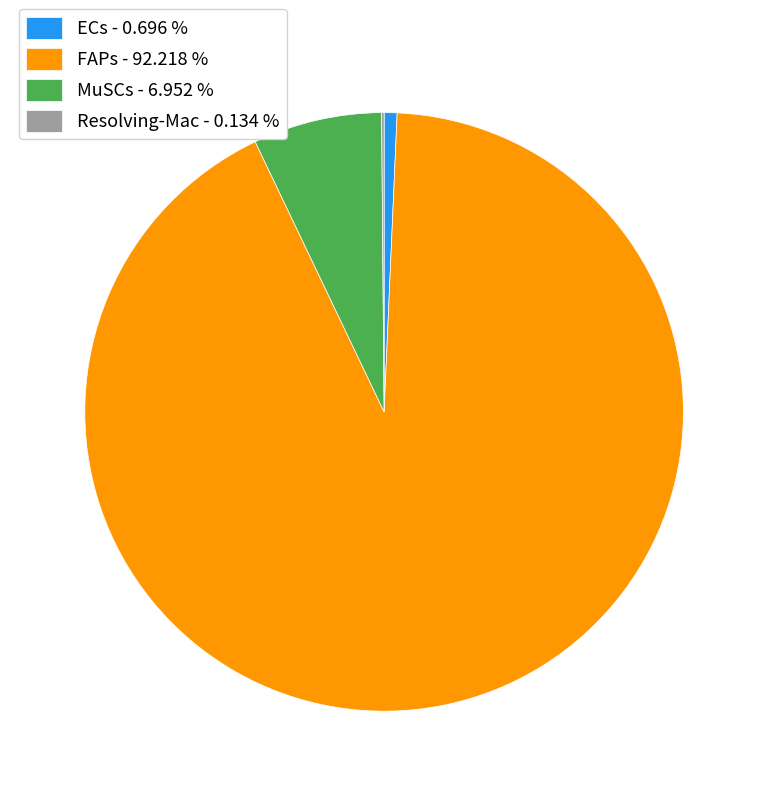

What is the ratio of the value at MuSCs - 6.952 % to the value at ECs - 0.696 %?

10.0